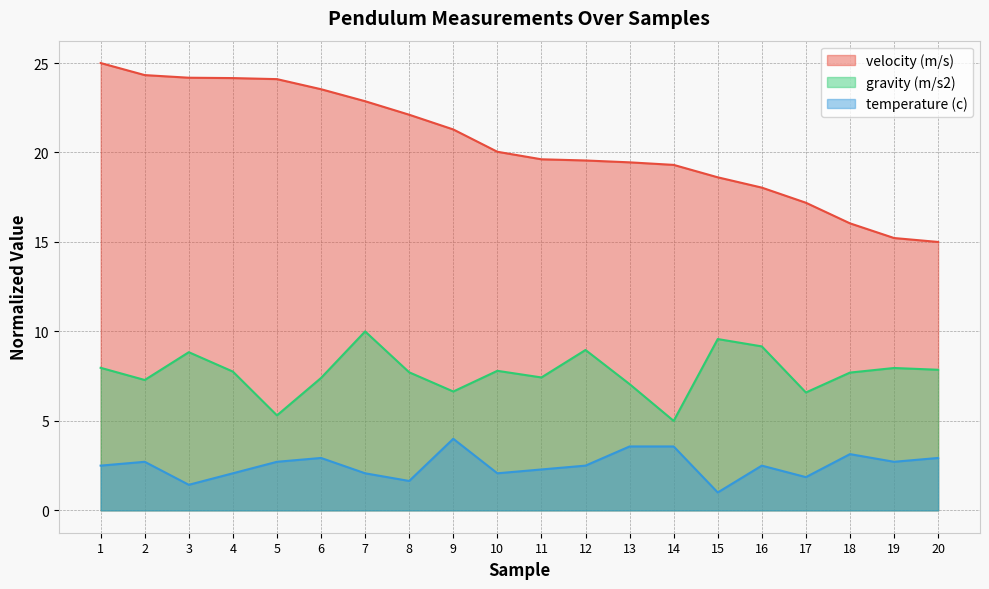

Which has a higher value, 11 or 13?

11